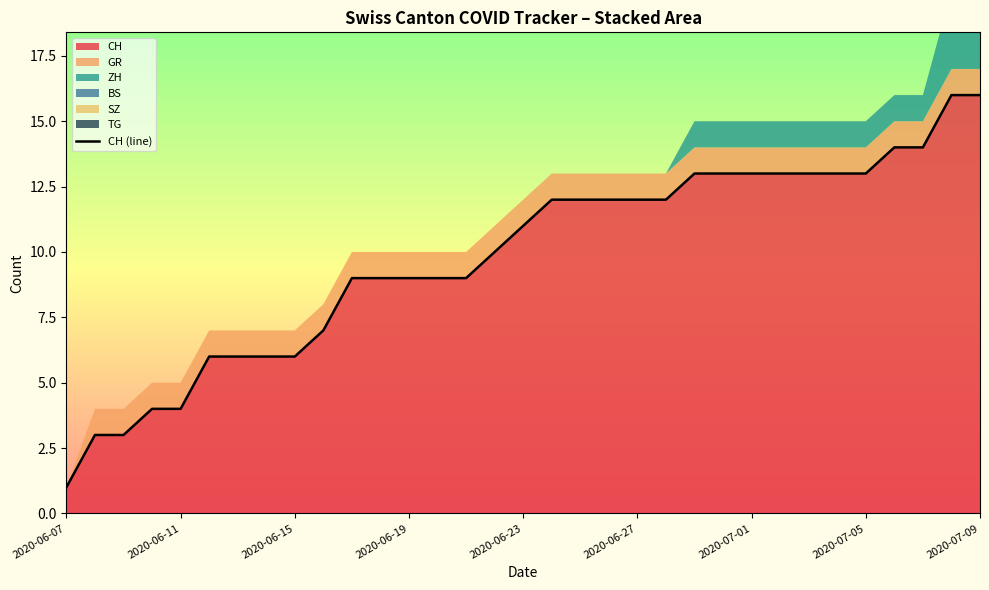

How many categories are shown in the chart?

33